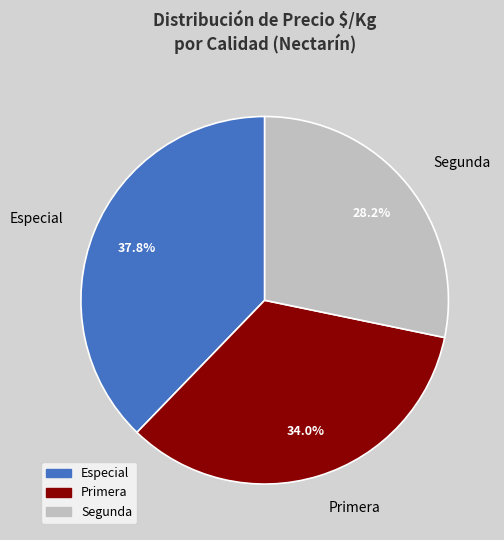

How many slices are in this pie chart?

3